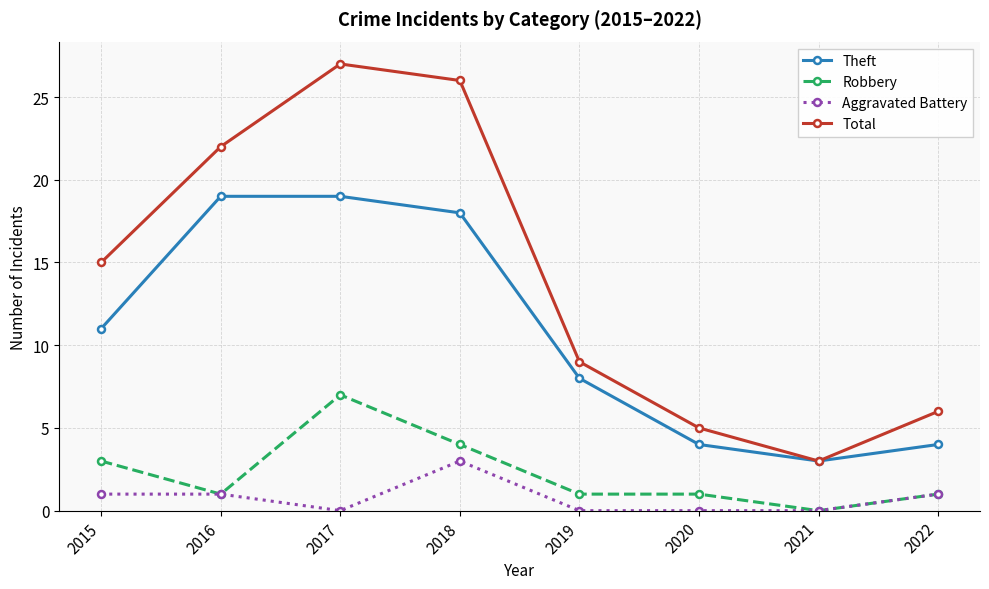

Which series has the largest range (max minus min)?

Total